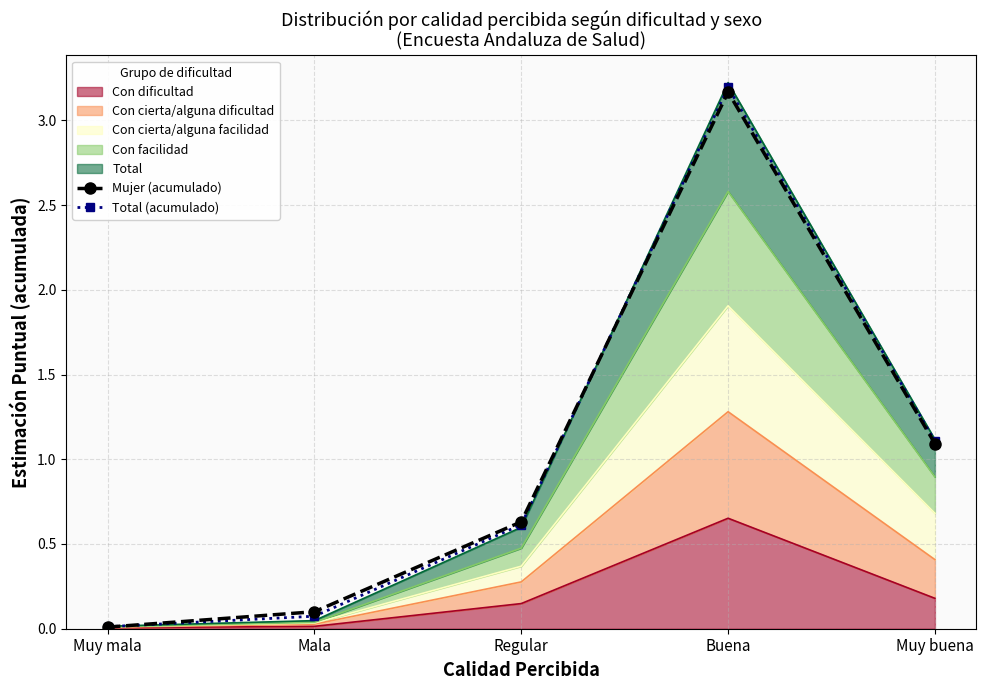

Which category has the lowest value across all series?

Muy mala